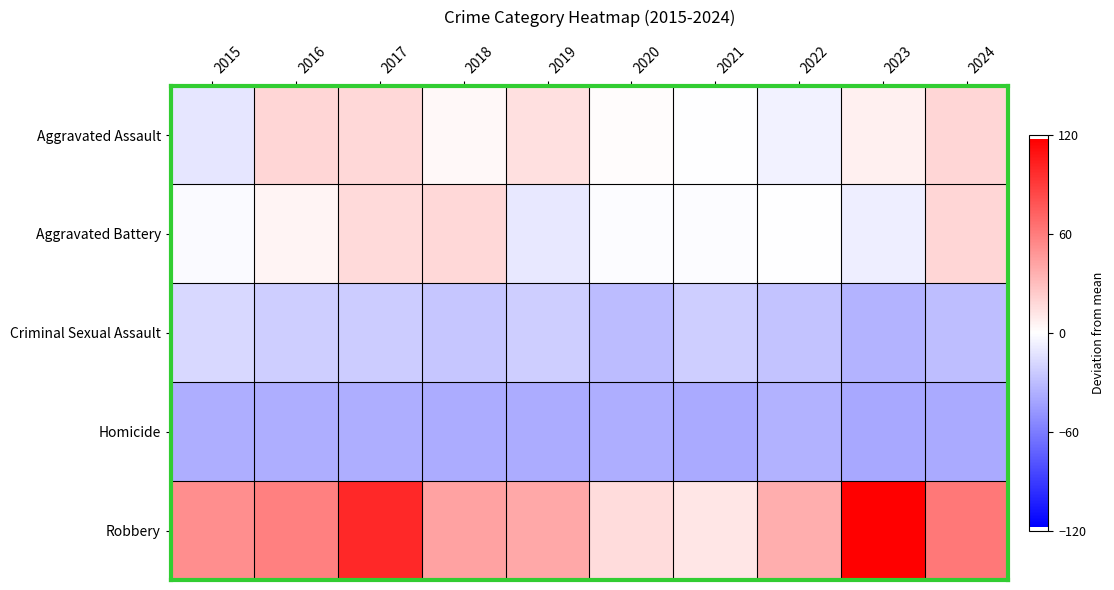

Count the number of data series in this chart.

5